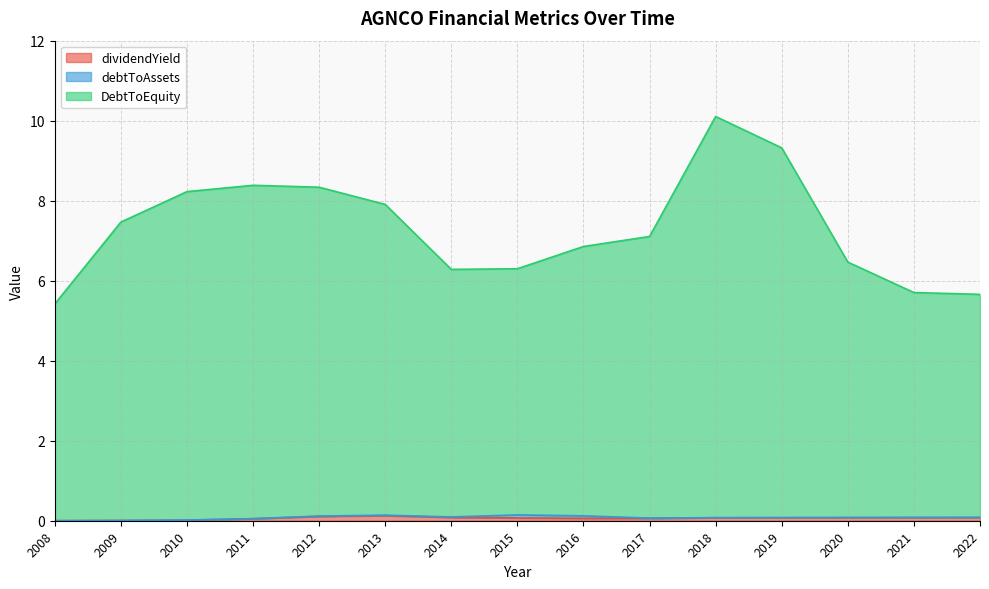

At which category is the sum across all series the highest?

2018